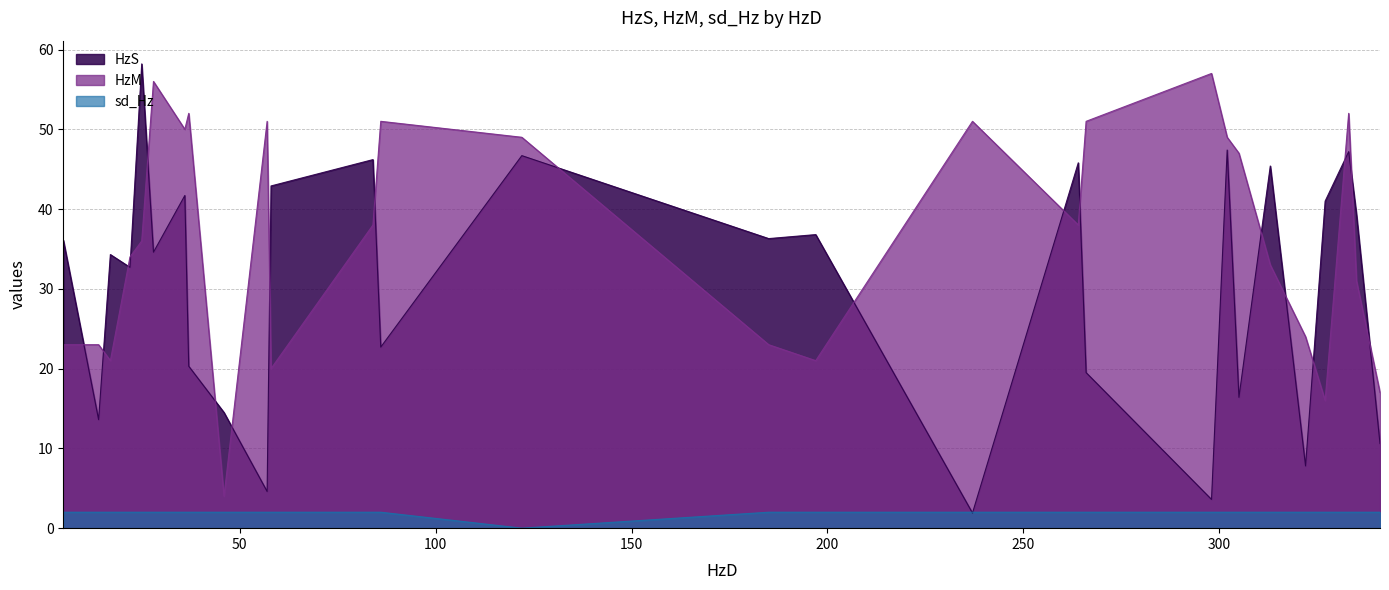

Rank the series by their average value, from highest to lowest.

HzM, HzS, sd_Hz